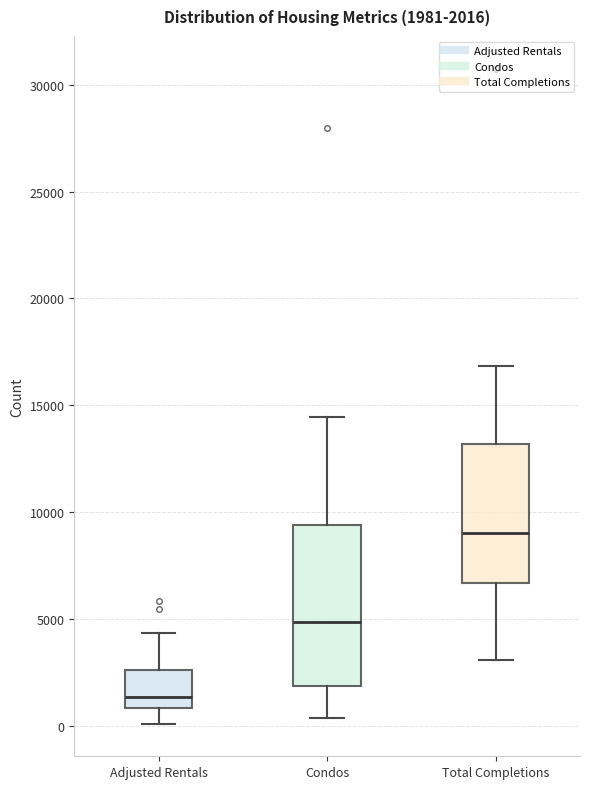

Which box is the tallest, from its lower edge to its upper edge?

Condos